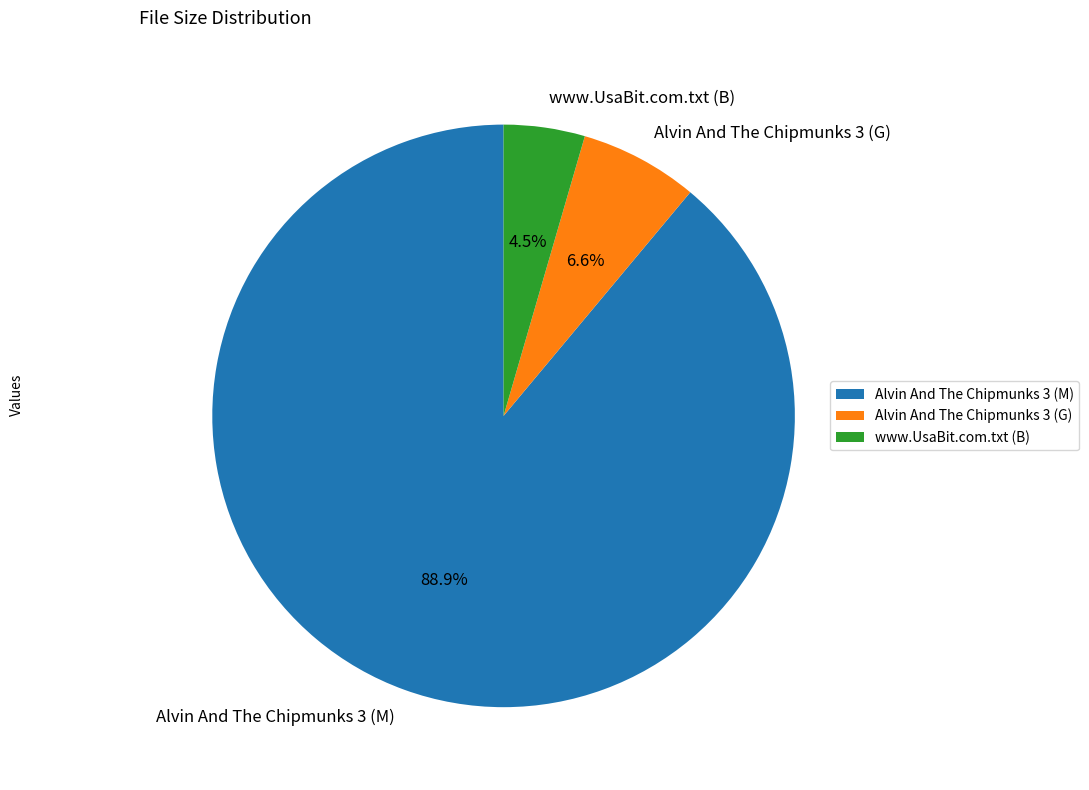

Rank the categories by value from lowest to highest.

www.UsaBit.com.txt (B), Alvin And The Chipmunks 3 (G), Alvin And The Chipmunks 3 (M)